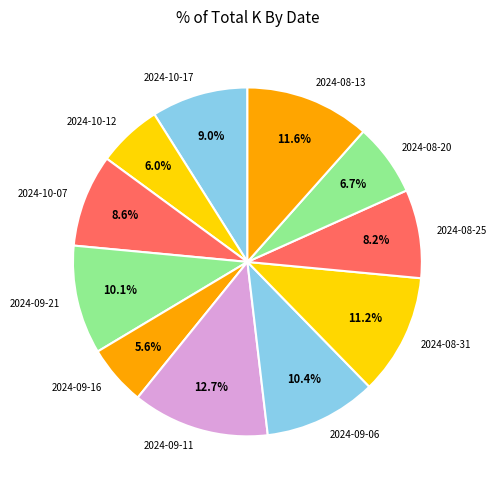

To the nearest percent, what percentage of the pie is 2024-10-07?

9%